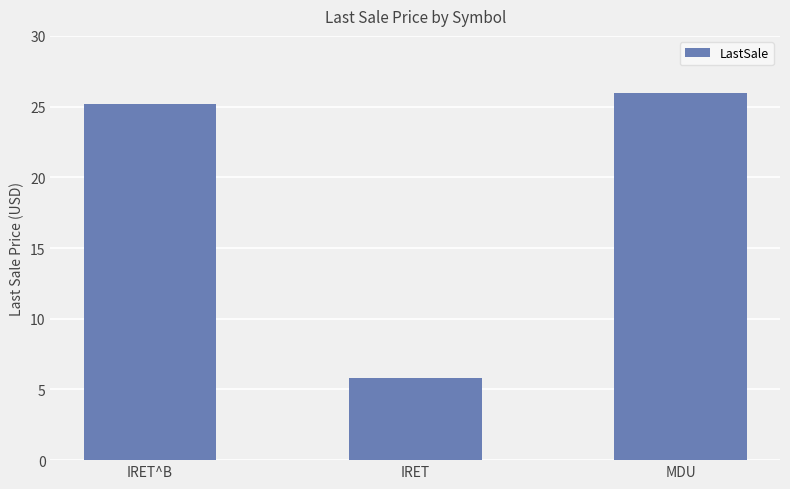

Reading left to right, extract all data points from this chart.

IRET^B=25.2	IRET=5.8	MDU=26.0